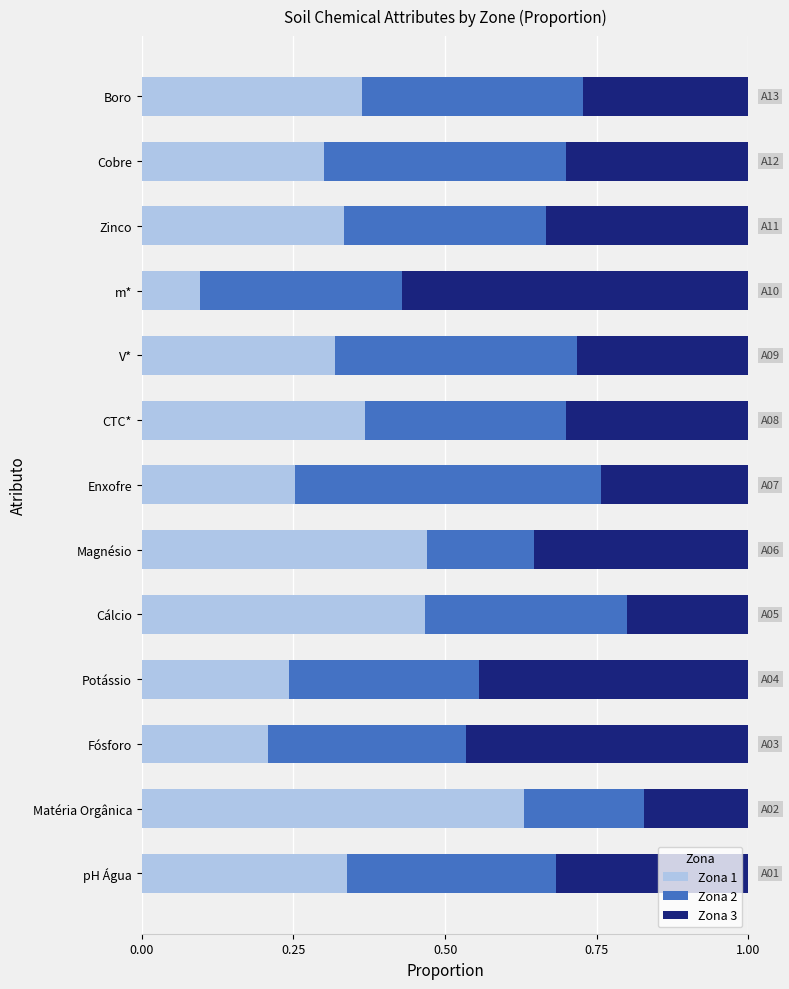

Which category has the lowest value in the Zona 1 series?

m*